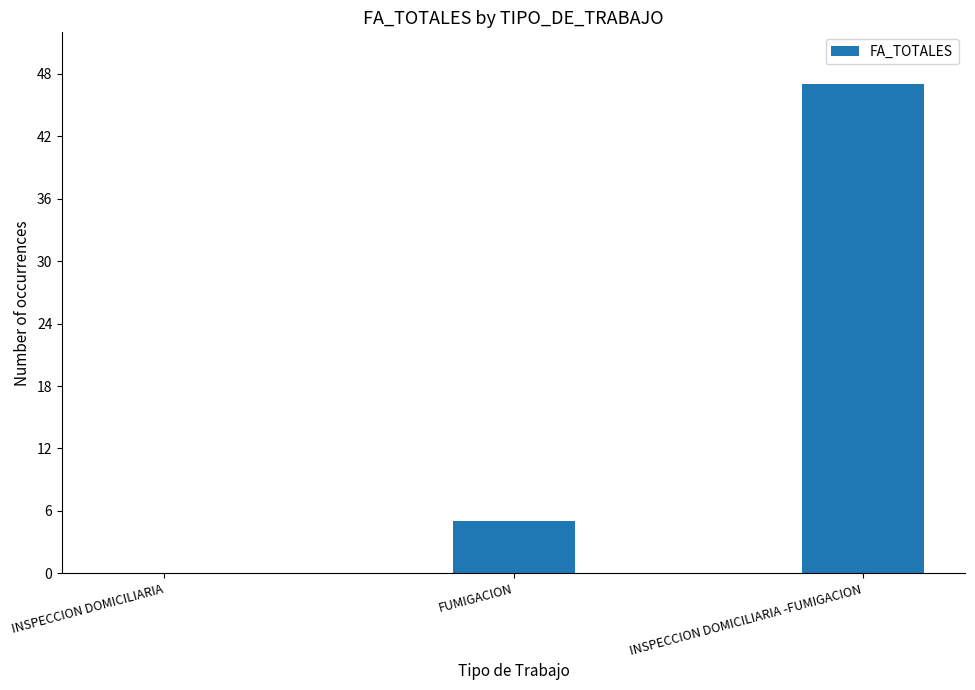

How many values are between 0 and 47?

3